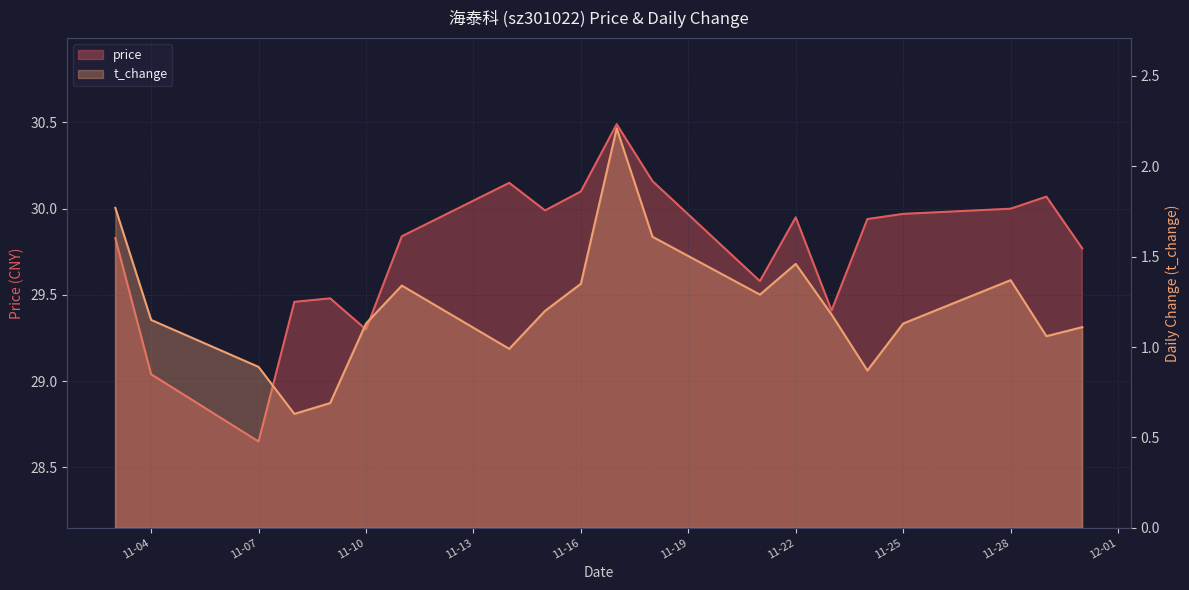

Is the value of price at 11-10 greater than the value of t_change at 11-22?

Yes